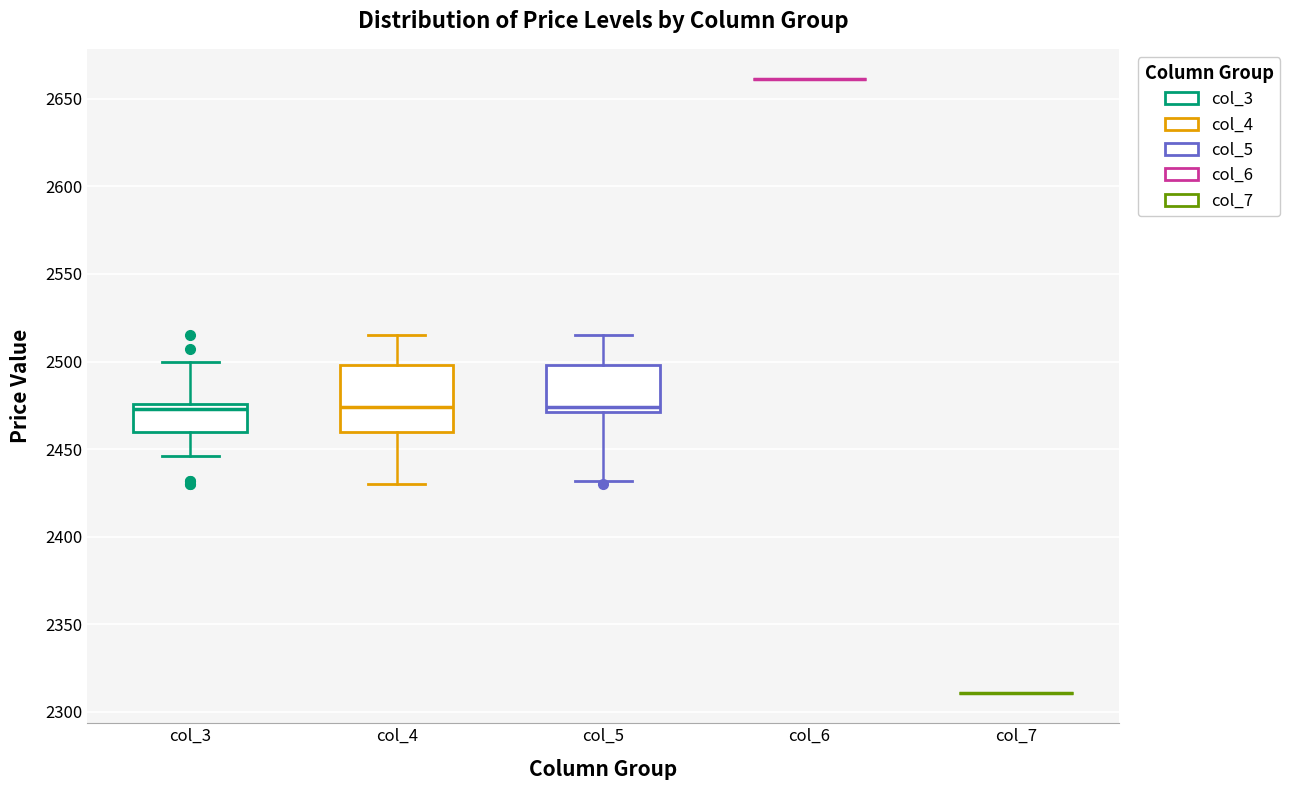

Reading left to right, read every box against the y-axis: the position of its median line, the range the box covers, and the ends of its whiskers. The values are not printed on the chart, so give them approximately, as read against the axis.

col_3: median 2475 (just below the box's upper edge), box 2460 to 2475, whiskers 2445 to 2500
col_4: median 2475, box 2460 to 2500, whiskers 2430 to 2515
col_5: median 2475, box 2470 to 2500, whiskers 2430 to 2515
col_6: box collapsed to a line at 2660, whiskers 2660 to 2660
col_7: box collapsed to a line at 2310, whiskers 2310 to 2310